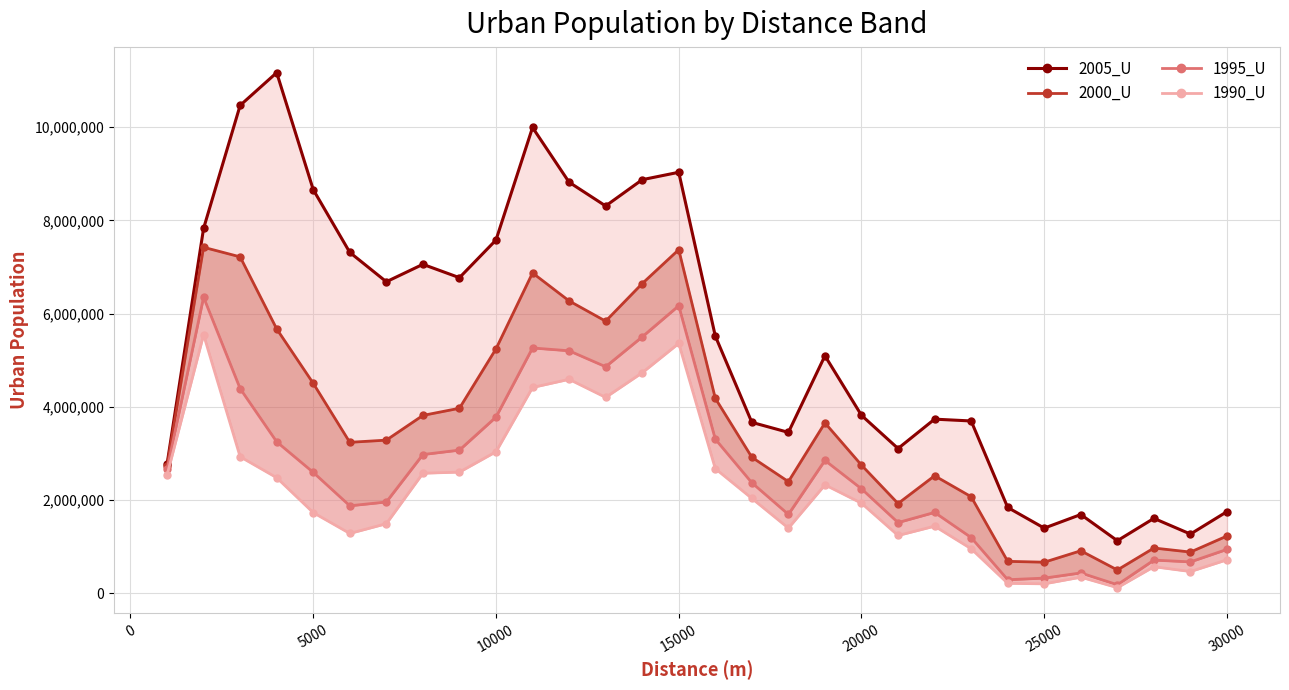

How many interior local peaks does the 2000_U series have?

7